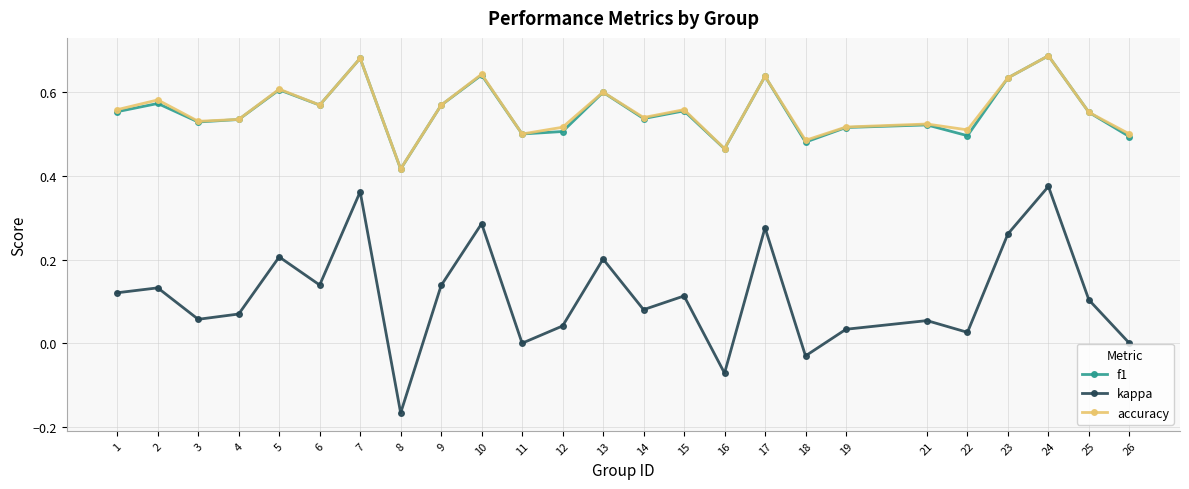

Which series has the largest range (max minus min)?

kappa